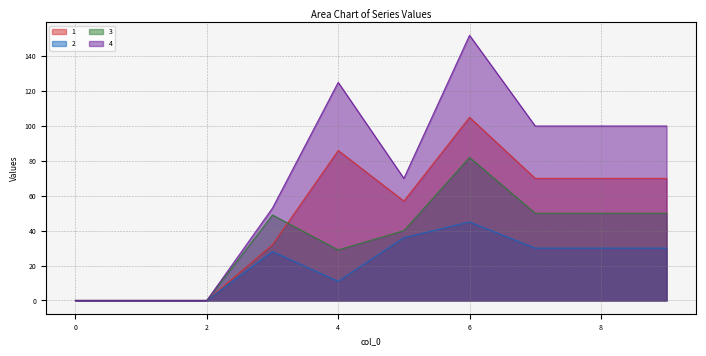

Is it true that 2 equals 16 at 7?

False